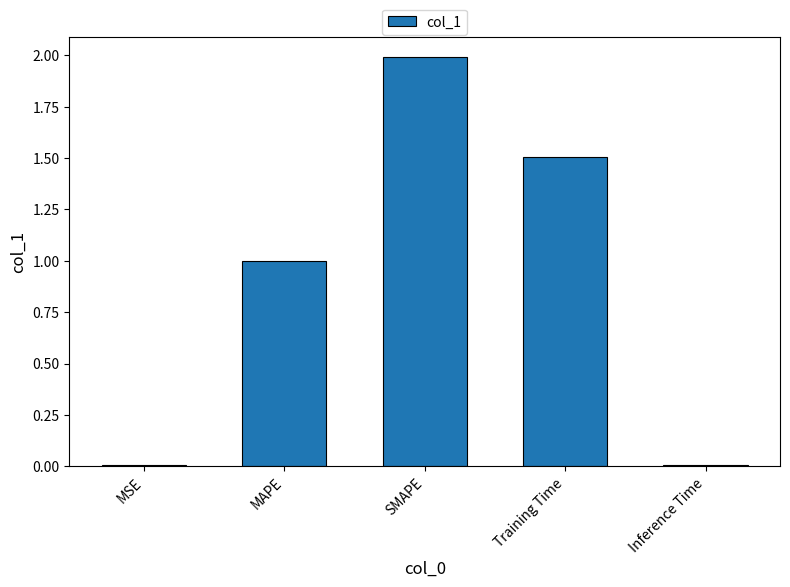

How many bars are there in total?

5